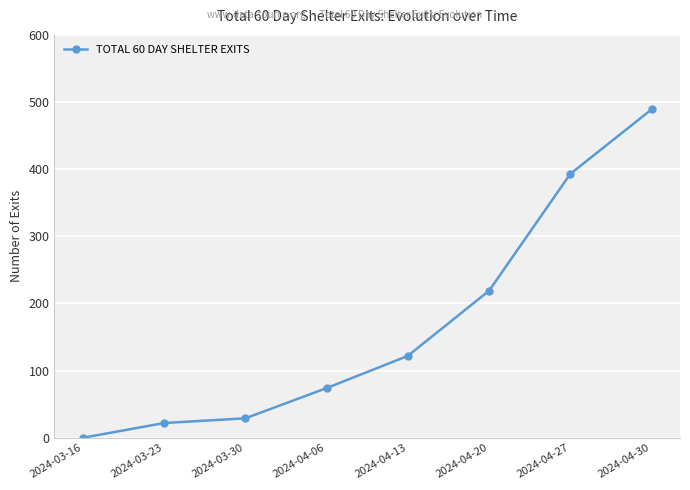

What is the sum of all values?

1348